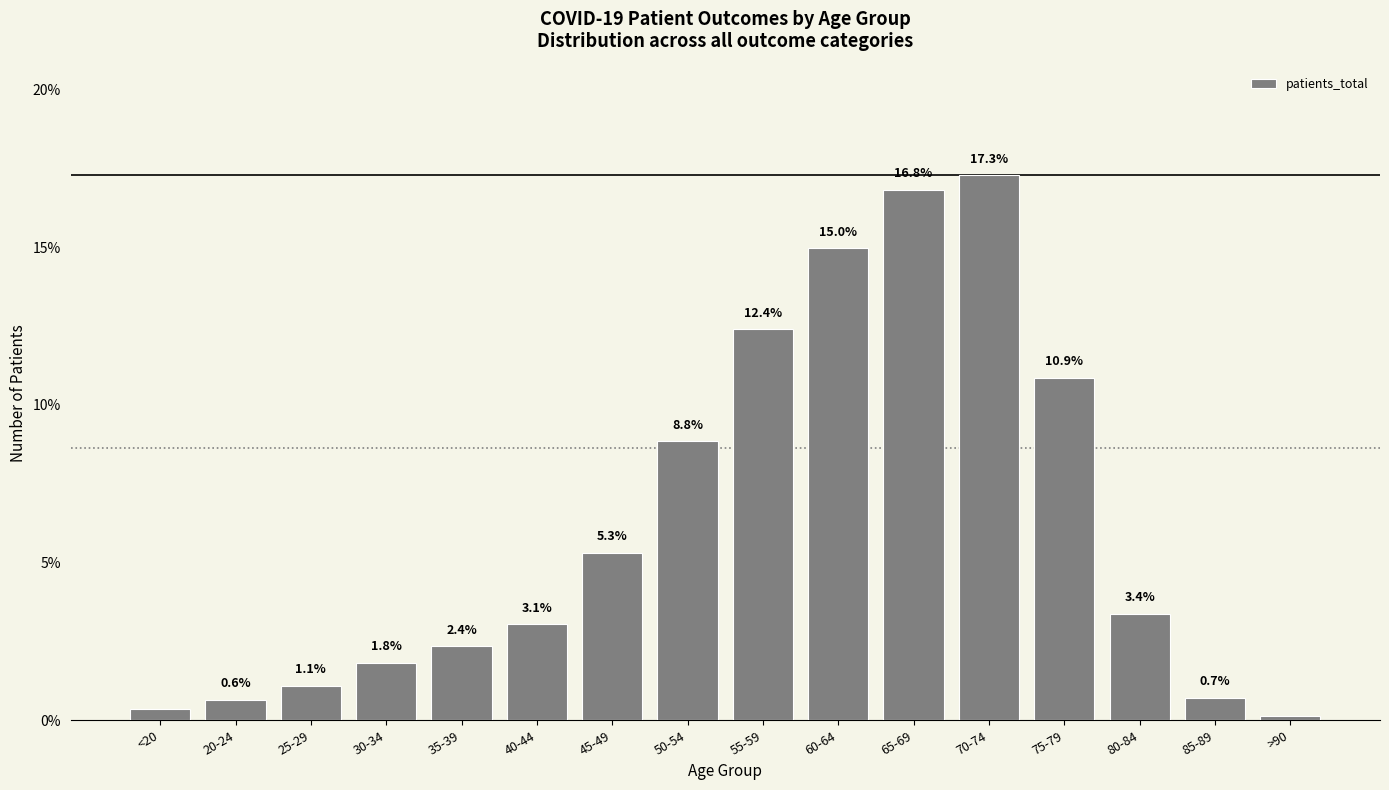

What position from the right is 70-74?

5